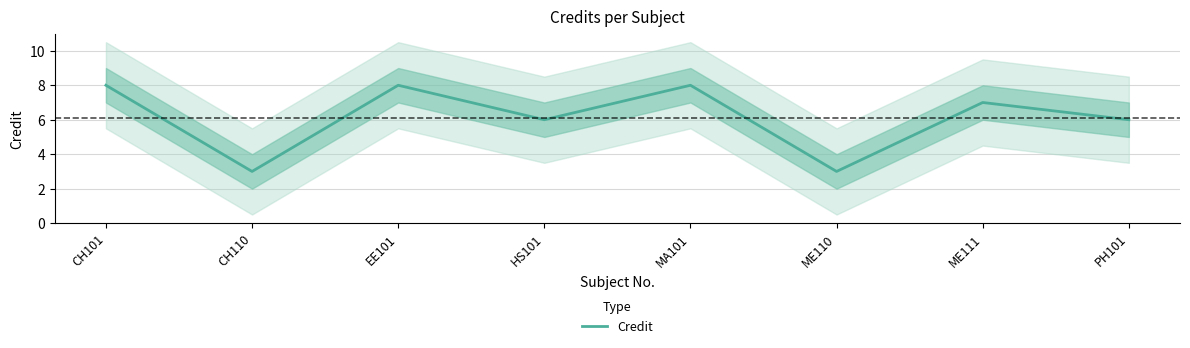

Reading left to right, list all the values displayed in this chart.

CH101=8	CH110=3	EE101=8	HS101=6	MA101=8	ME110=3	ME111=7	PH101=6